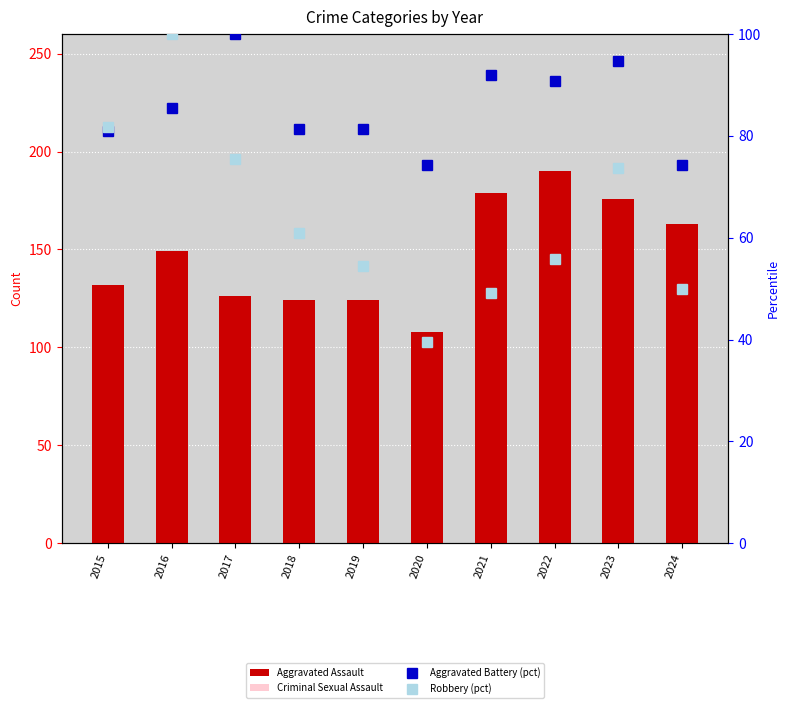

Which has a higher value, 2016 or 2017?

2016